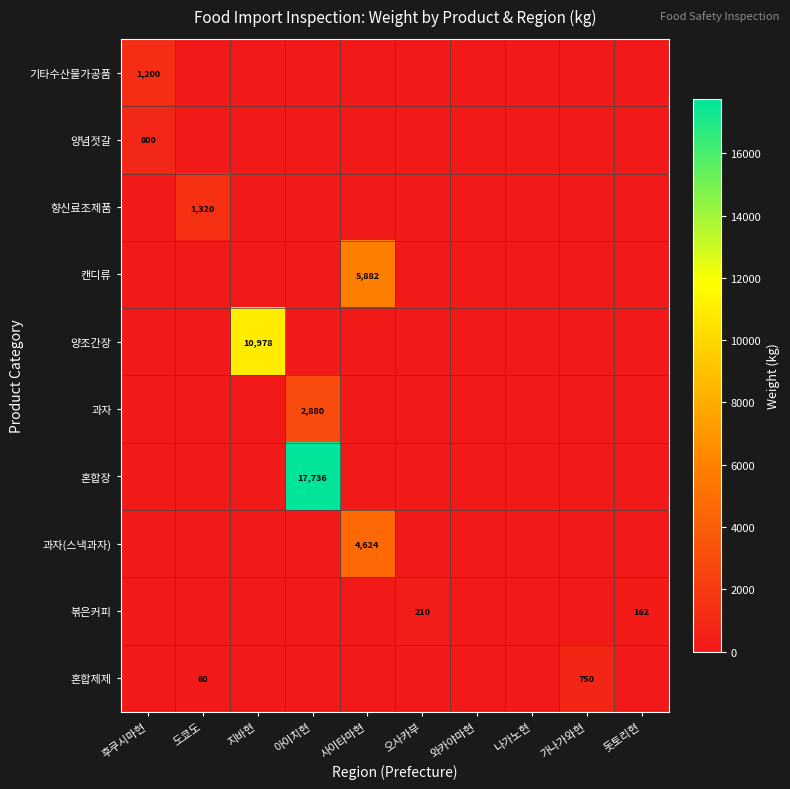

What is the difference between the highest and lowest values at 후쿠시마현?

1200